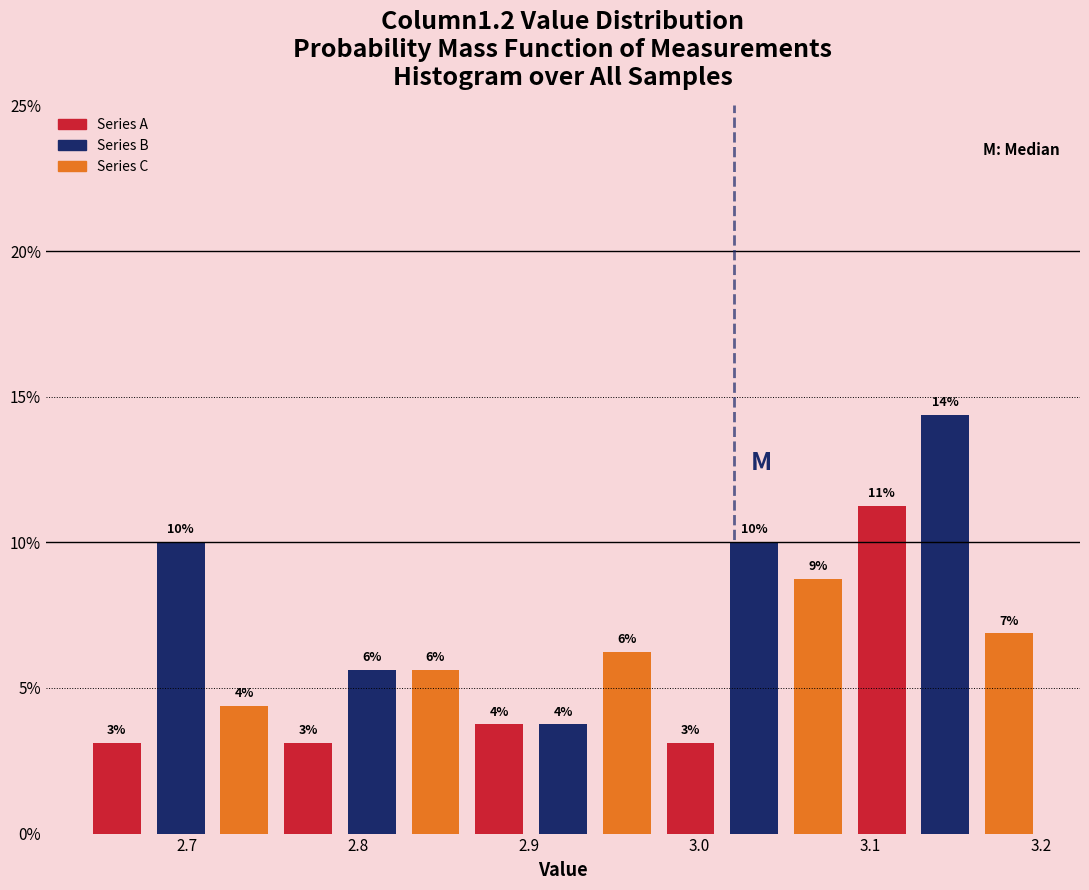

Read against the x-axis, roughly where is the centre of the tallest bar?

3.14